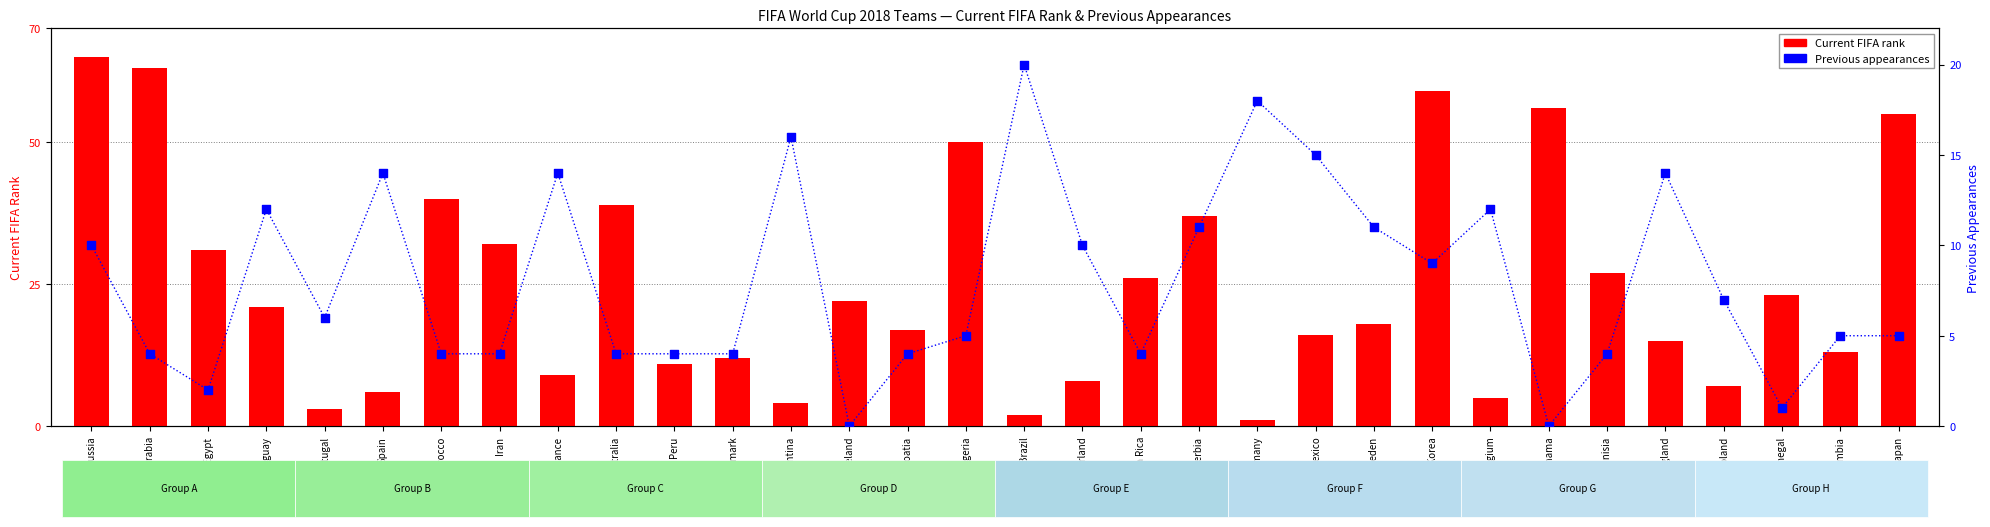

Which series contains the highest Y value?

Current FIFA rank